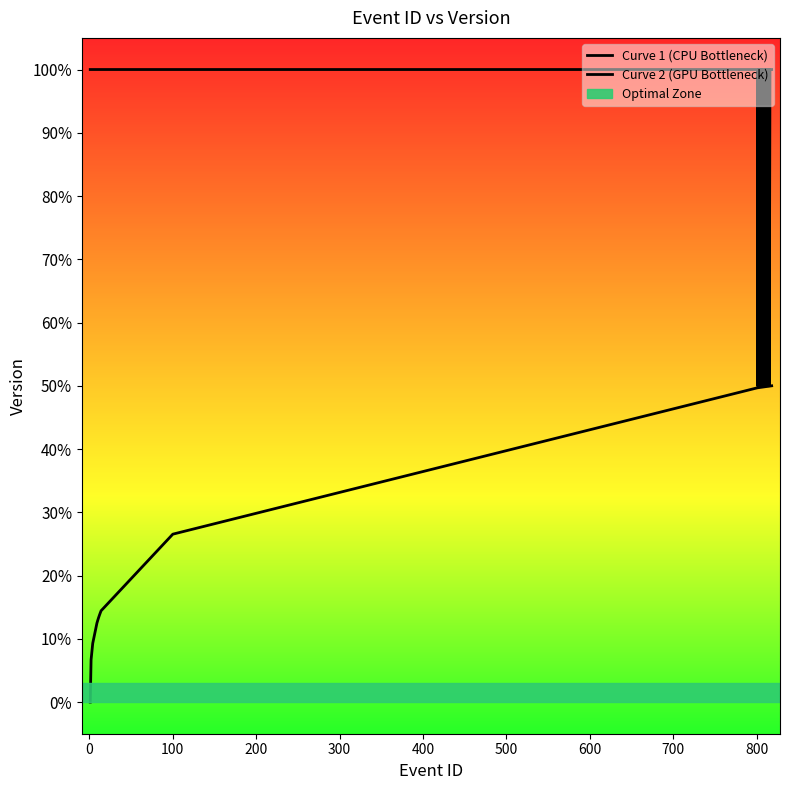

True or false: Curve 2 (GPU Bottleneck) and Curve 1 (CPU Bottleneck) cross at least once.

False